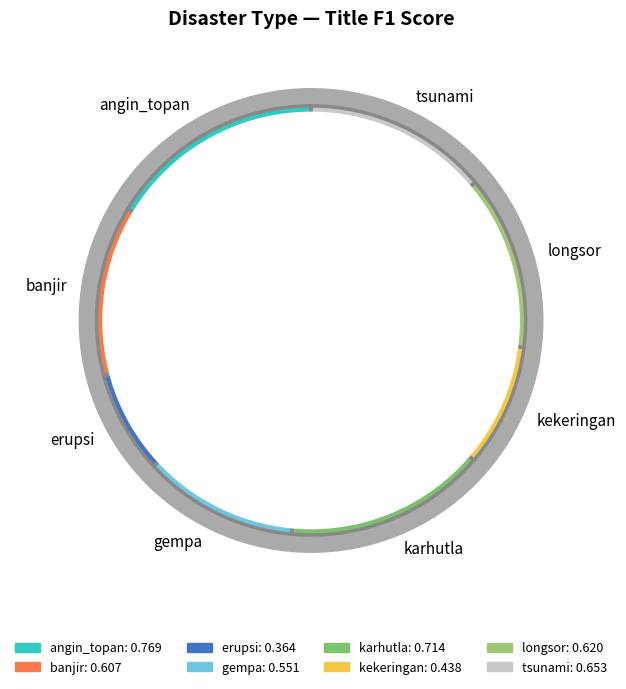

How many segments does this pie chart have?

8